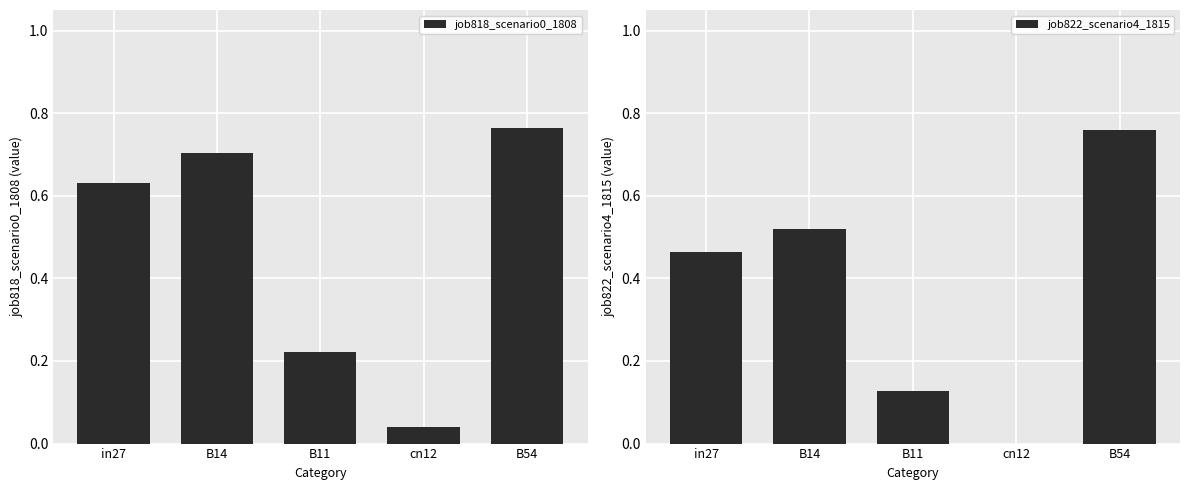

At how many categories does at least one series exceed 0?

5